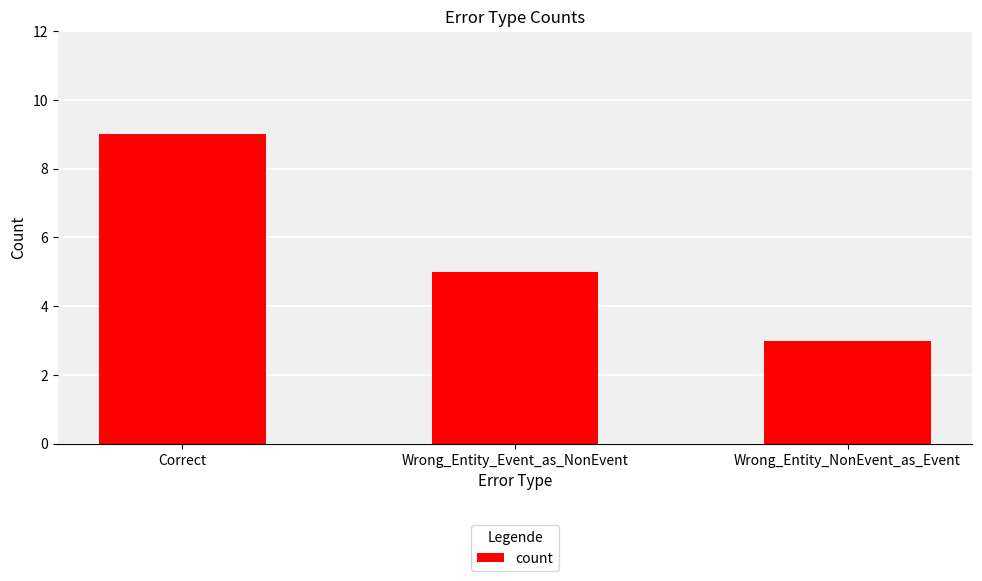

Reading left to right, list all the values displayed in this chart.

9	5	3